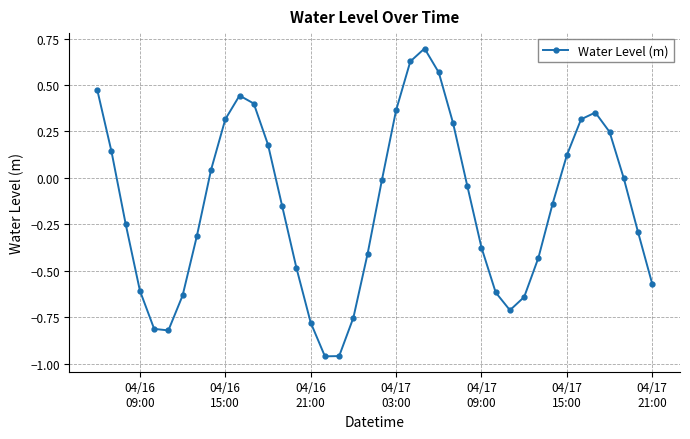

How many points are lower than both their immediate neighbors (excluding endpoints)?

3